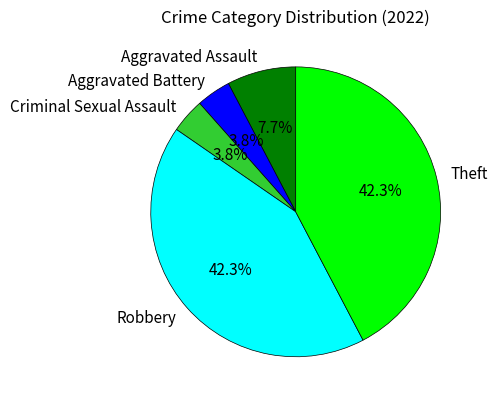

How many slices are in this pie chart?

5